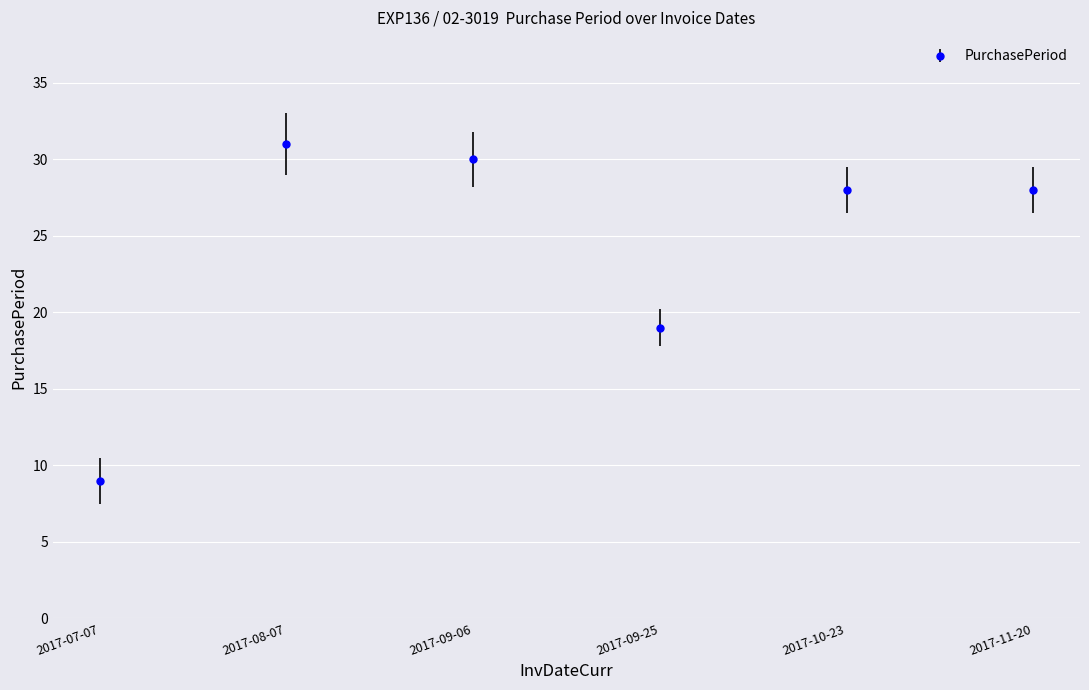

What is the label of the 5th point from the left?

2017-10-23